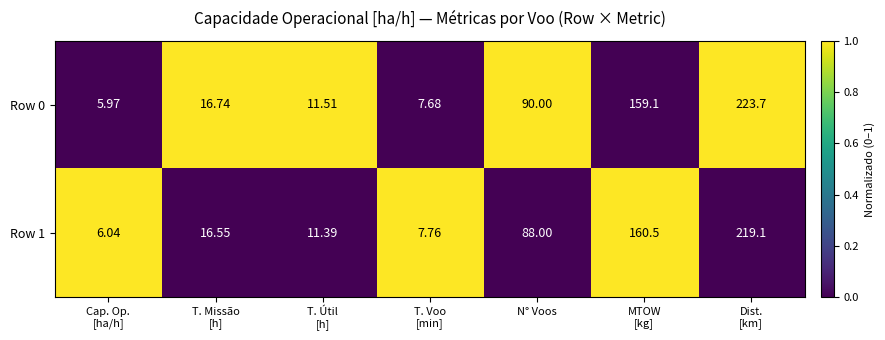

Where is Row 0 nearest to the value 114?

N° Voos